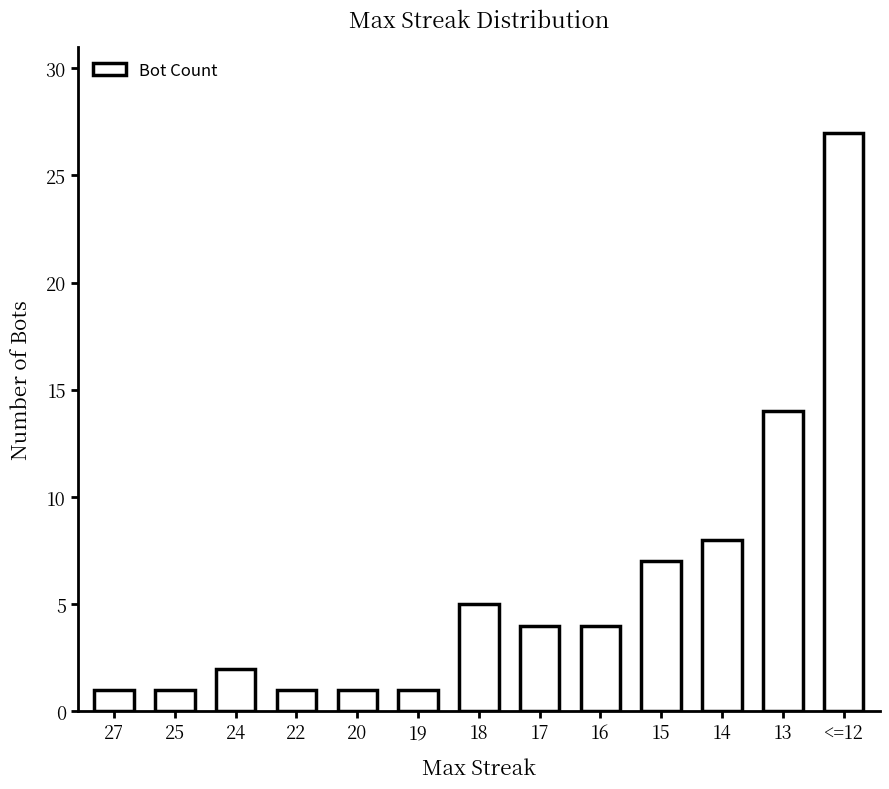

Reading right to left, list all the values displayed in this chart.

<=12=27	13=14	14=8	15=7	16=4	17=4	18=5	19=1	20=1	22=1	24=2	25=1	27=1